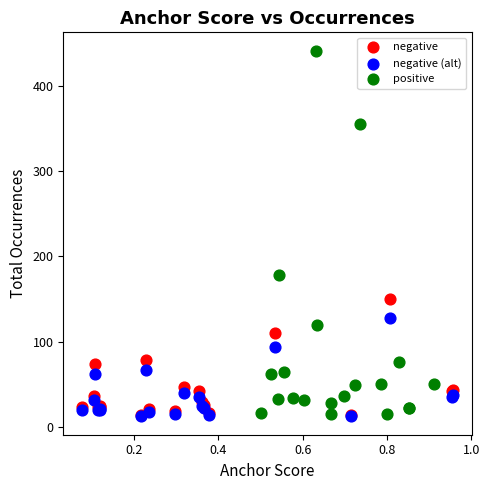

Which series reaches the maximum Y coordinate?

positive